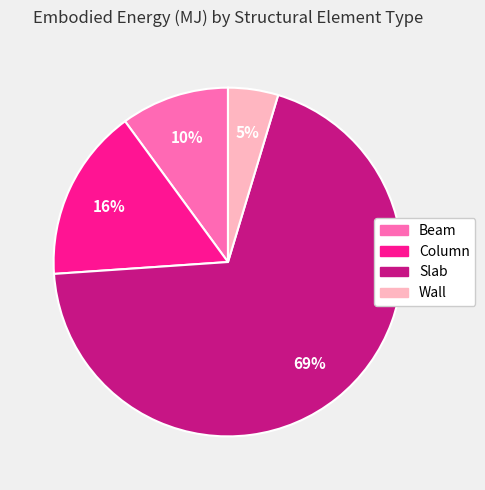

Count the number of slices in the pie.

4